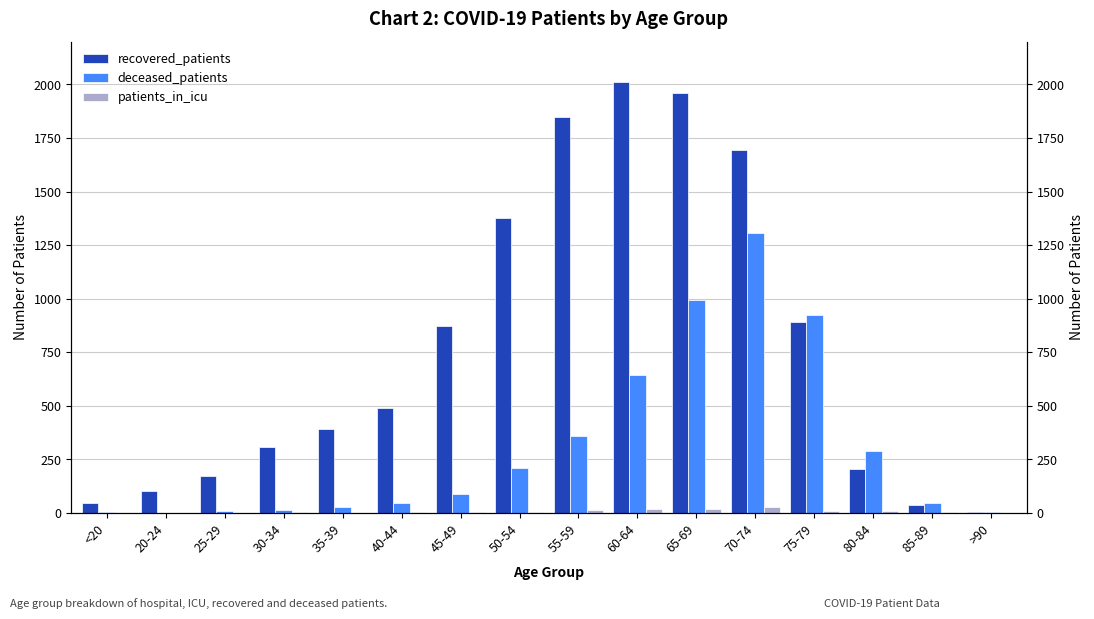

Reading left to right, transcribe all the data shown in this chart.

recovered_patients: 45	103	175	310	392	489	872	1378	1846	2012	1960	1693	891	204	37	4
deceased_patients: 6	0	11	12	26	47	91	209	361	645	992	1306	923	289	49	4
patients_in_icu: 0	1	1	3	2	6	3	6	13	19	17	27	9	10	4	0